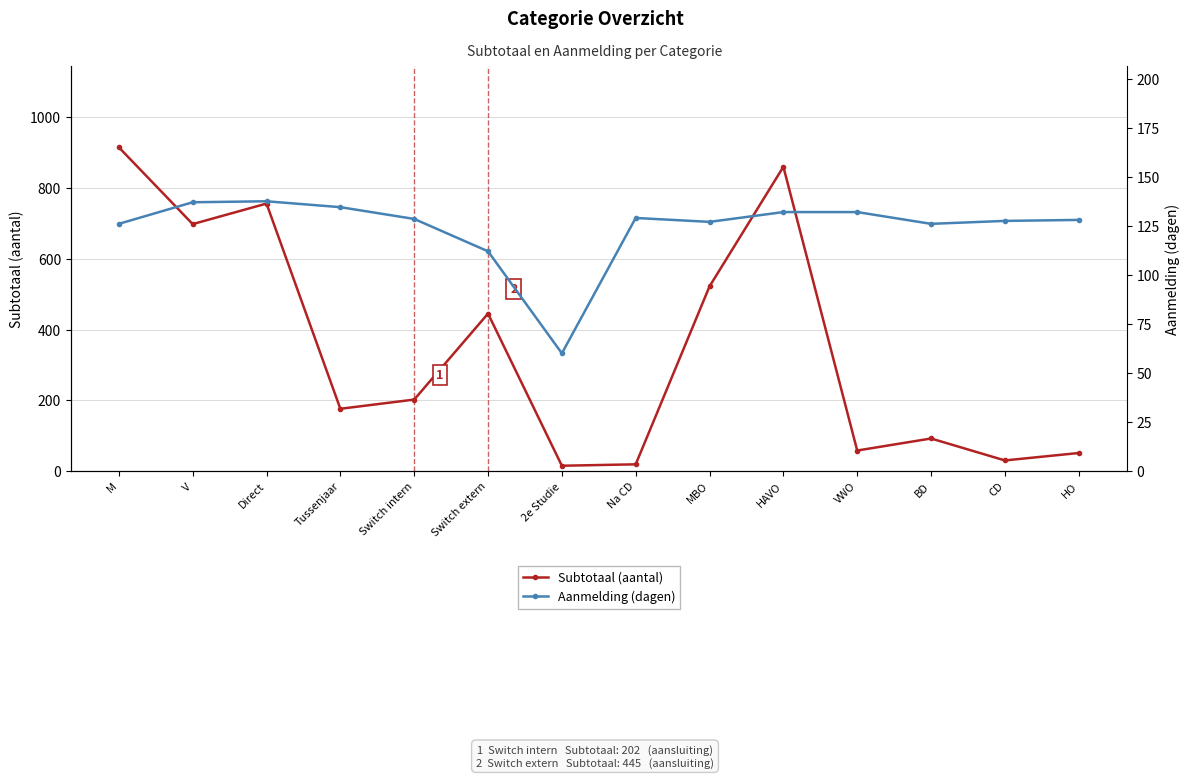

Which series has the largest total across all categories?

Subtotaal (aantal)